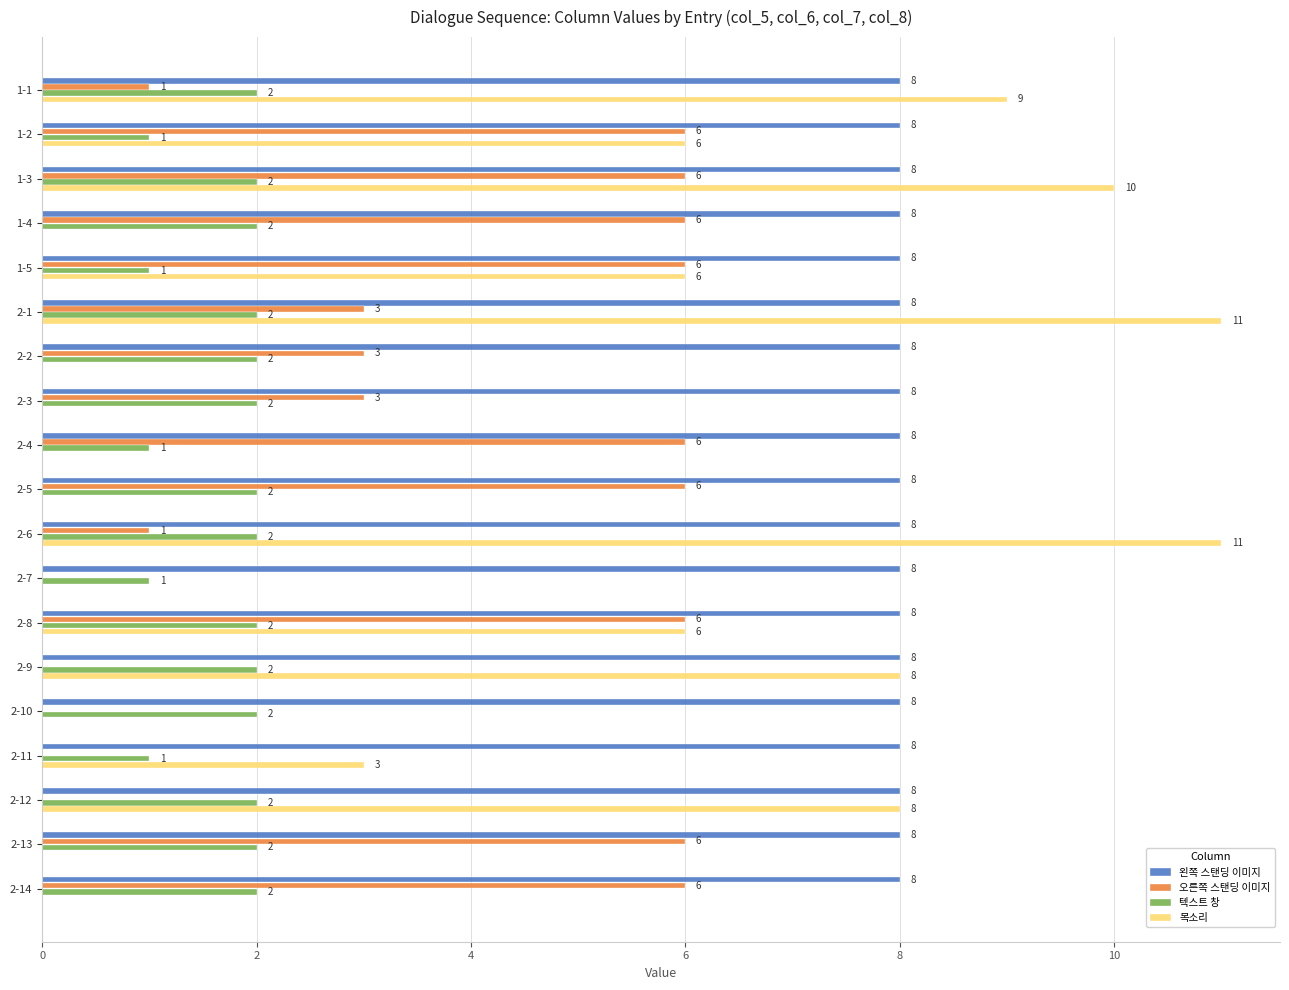

The value of 오른쪽 스탠딩 이미지 at 2-6 is 1. True or false?

True